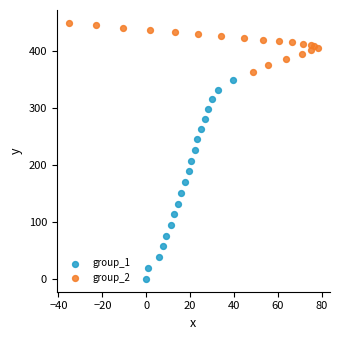

Which series contains the highest Y value?

group_2